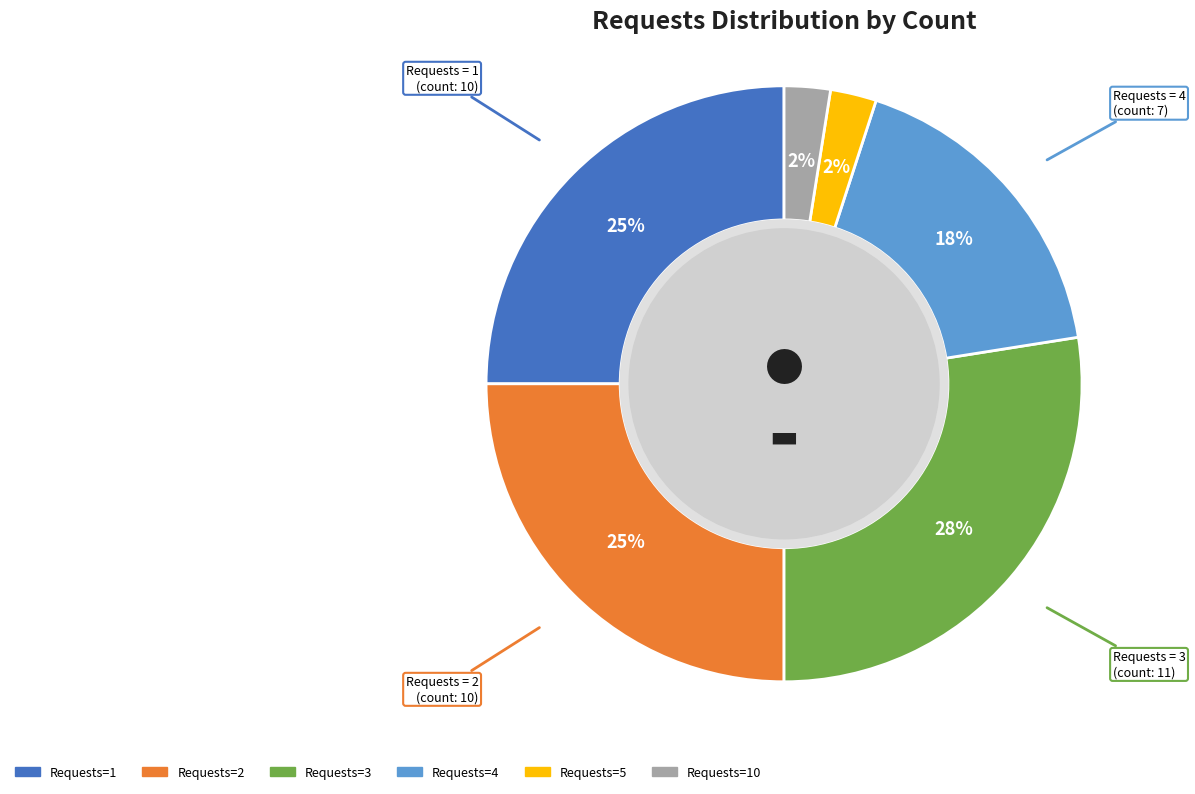

To the nearest percent, what is the difference between the largest and smallest slice percentages?

25%